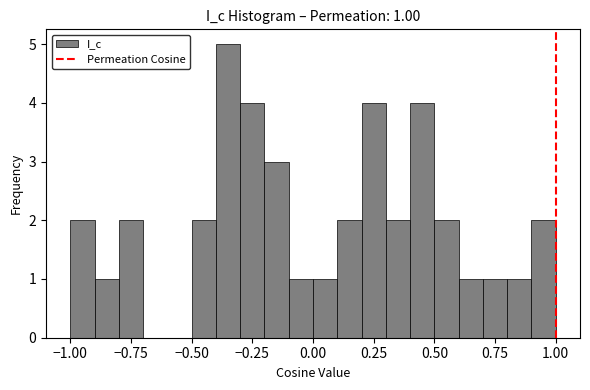

Around what value on the x-axis is the tallest bar? Give the approximate position of its centre, as read against the axis.

-0.35